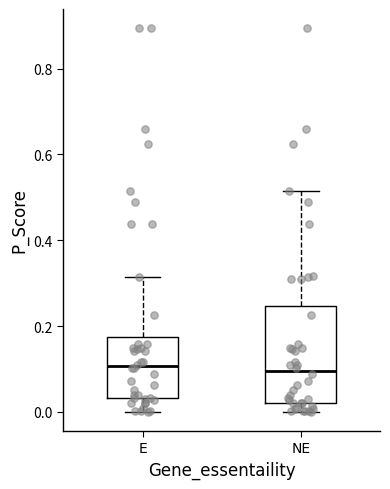

Reading left to right, transcribe this box plot: for each box, give where its median line is, the range the box spans, and where its two whiskers end, as read against the y-axis. The values are not printed on the chart, so give them approximately, as read against the axis.

E: median 0.10, box 0.04 to 0.18, whiskers 0.00 to 0.32
NE: median 0.10, box 0.02 to 0.24, whiskers 0.00 to 0.52